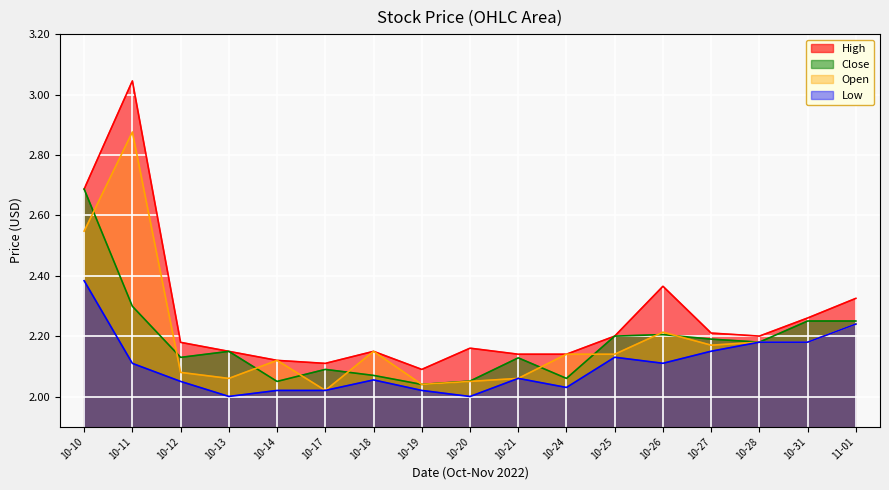

At 10-17, list the series in order from largest to smallest.

High, Close, Open, Low